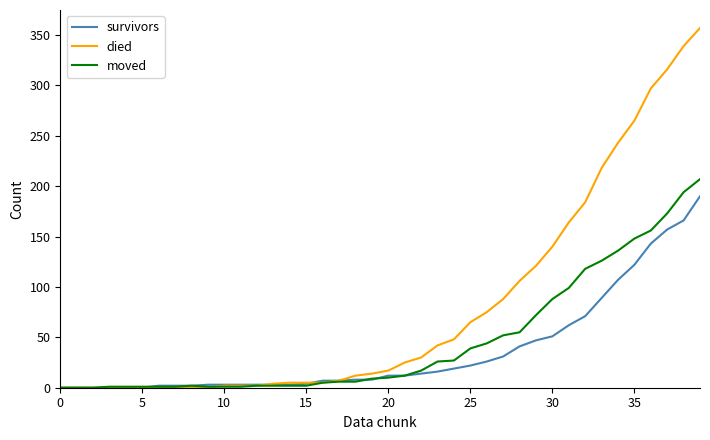

What is the sum of all died values?

3198